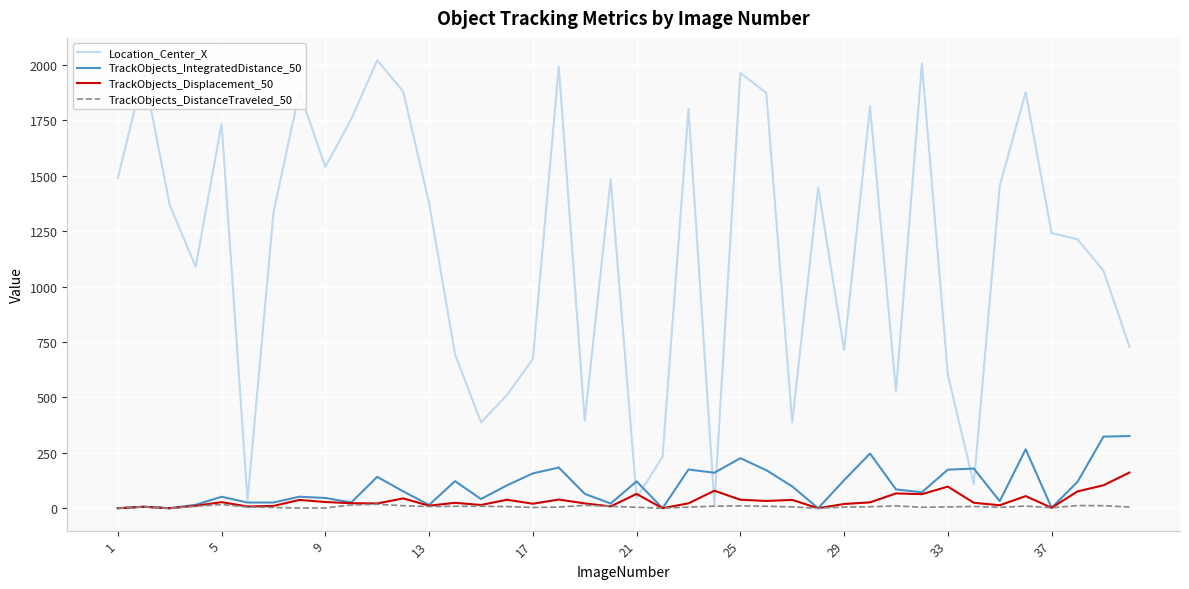

Which series has the largest total across all categories?

Location_Center_X